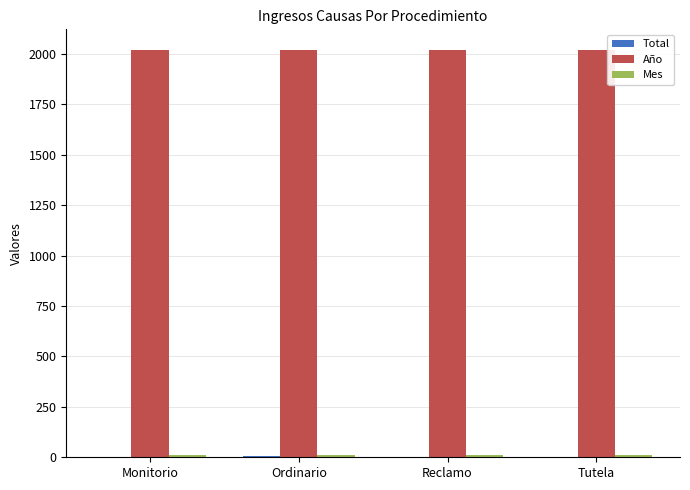

Is it true that Año equals 609 at Monitorio?

False